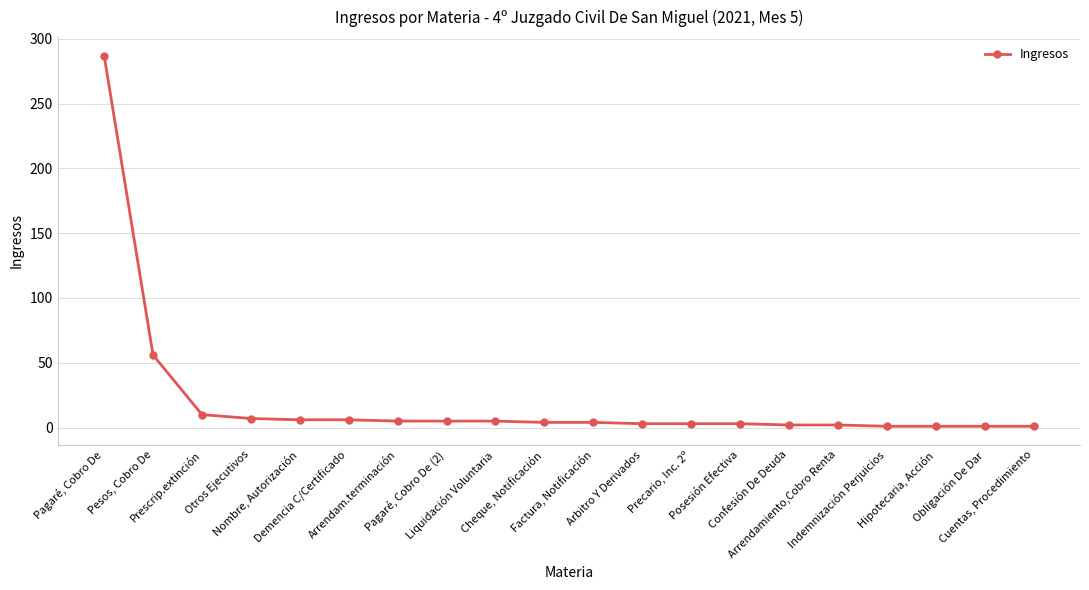

How many lines are shown in the chart?

1